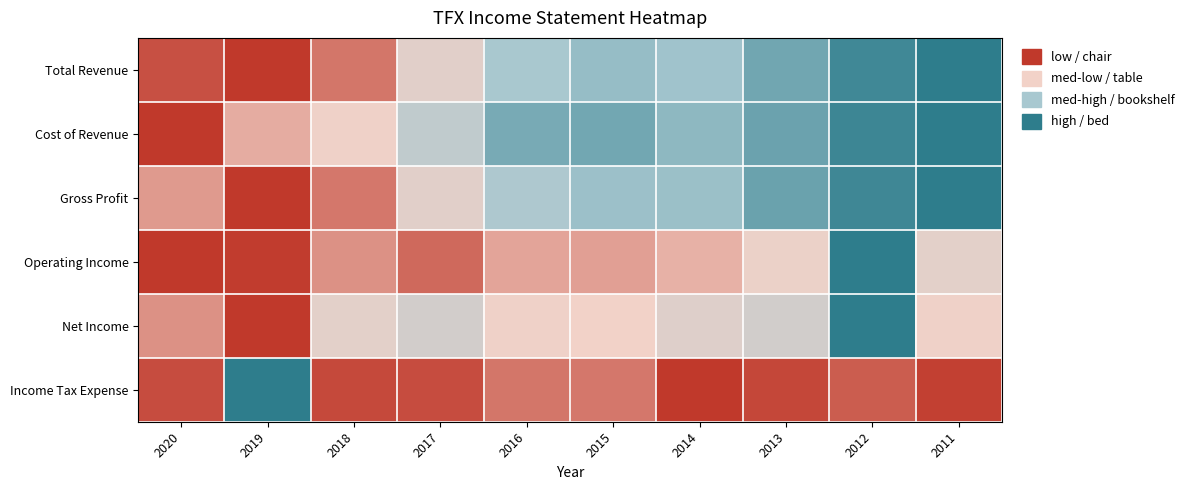

Read the Cost of Revenue value at 2011.

1.0